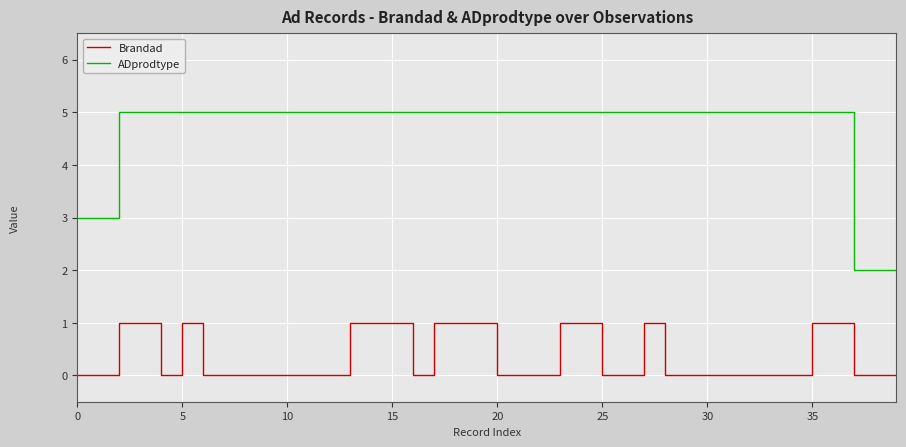

What is the difference between the second highest and second lowest values in the ADprodtype series?

3